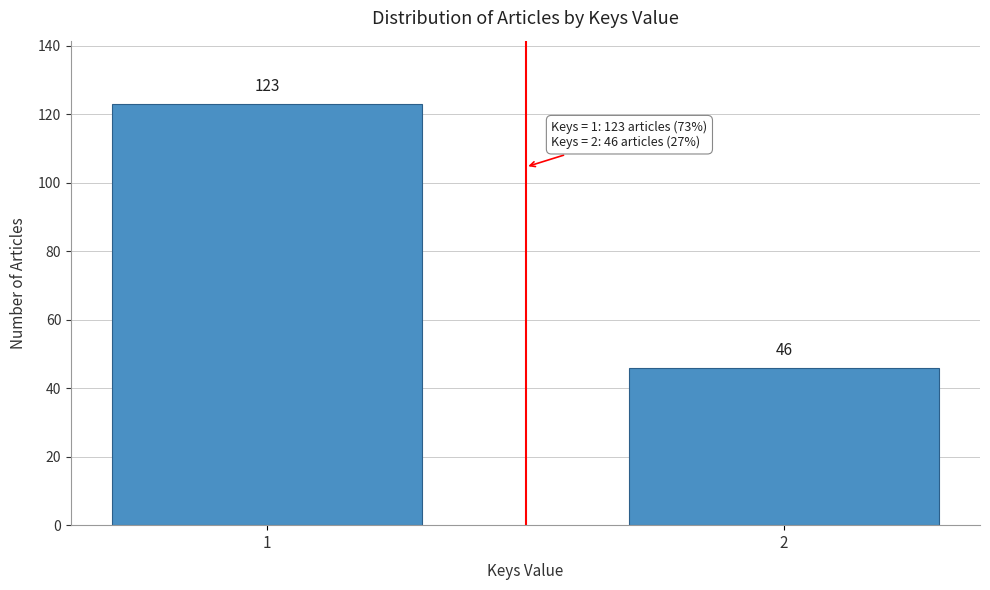

Reading left to right, transcribe all the data shown in this chart.

123	46